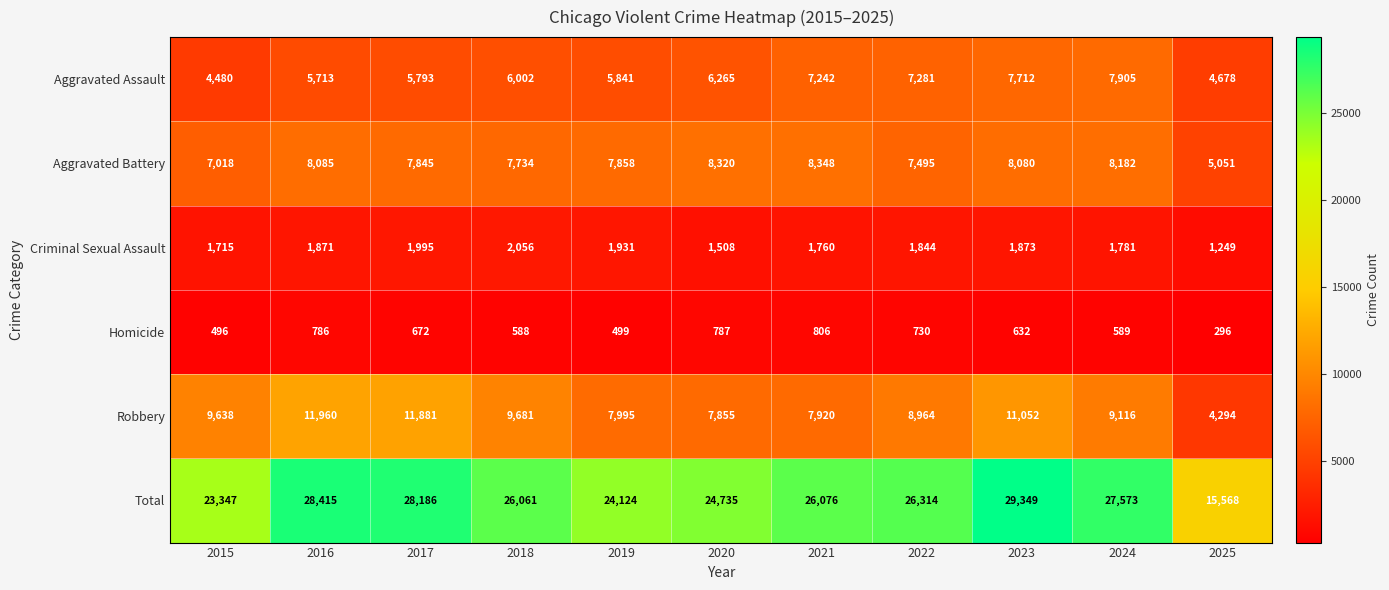

Between 2019 and 2023, which series saw the biggest shift?

Total